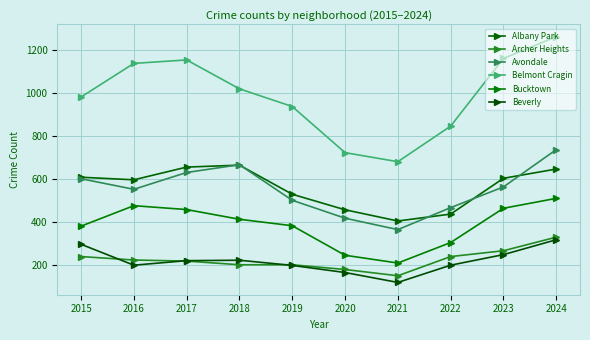

The value of Albany Park at 2018 is 664. True or false?

True